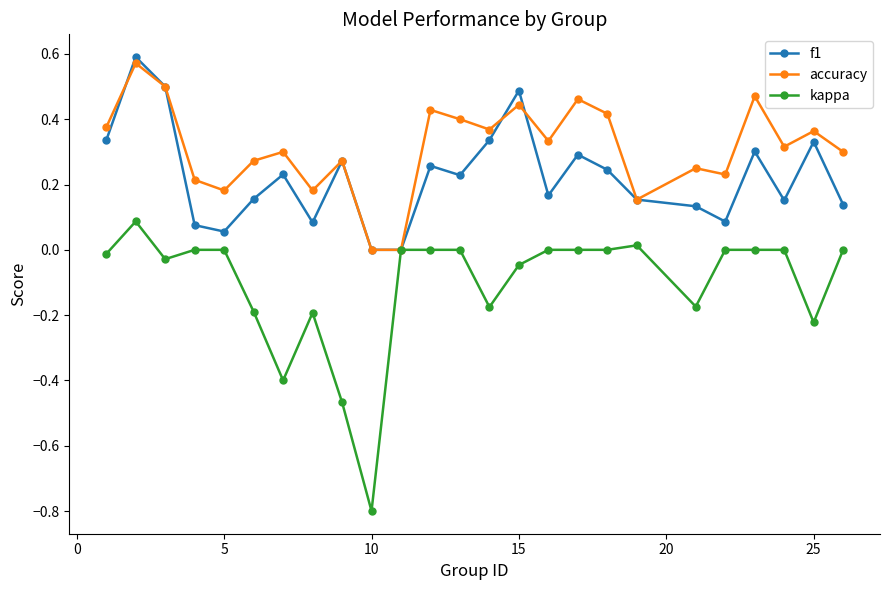

Which series has the largest range (max minus min)?

kappa